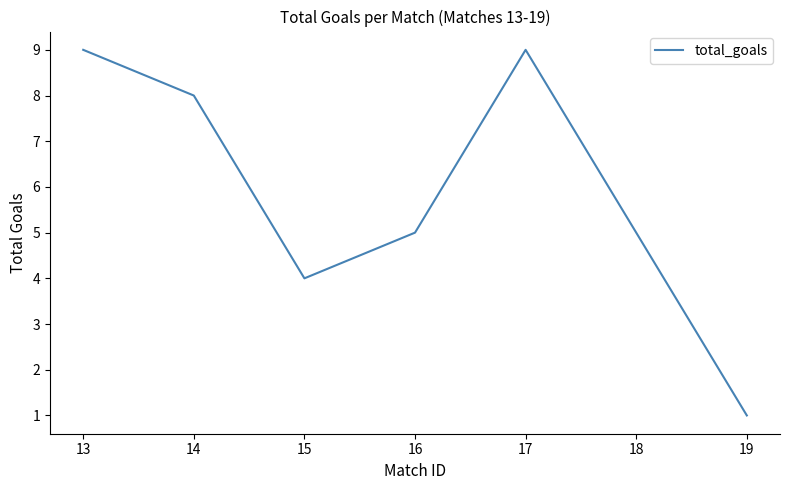

What is the sum of the values at 19 and 15?

5